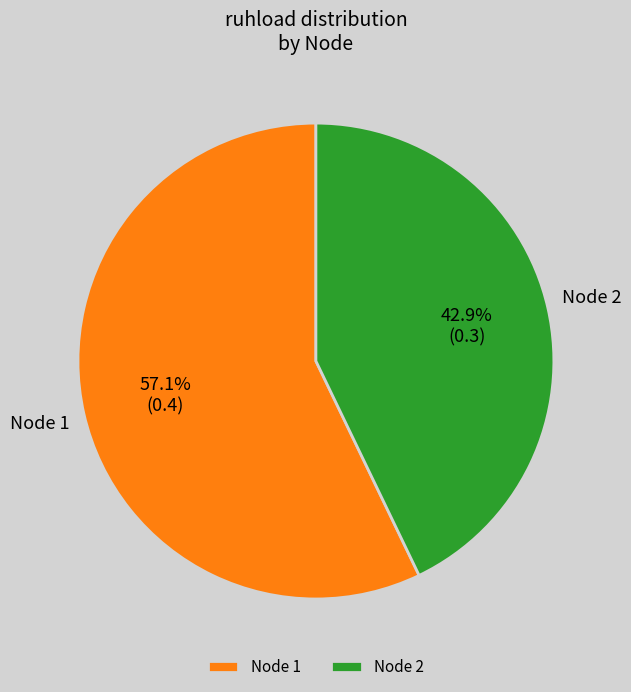

How many slices are in this pie chart?

2